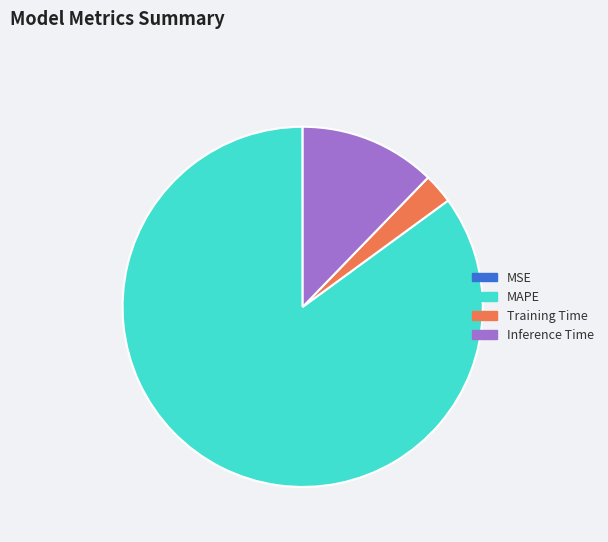

Is it true that Training Time is 16% of the pie?

False